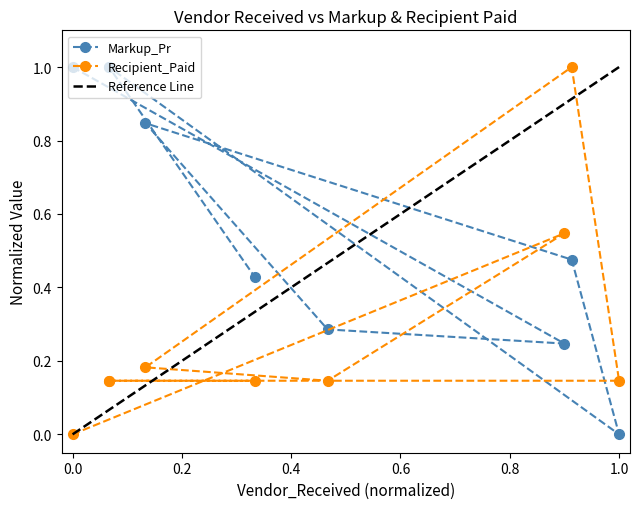

How many interior local valleys does the Recipient_Paid series have?

1